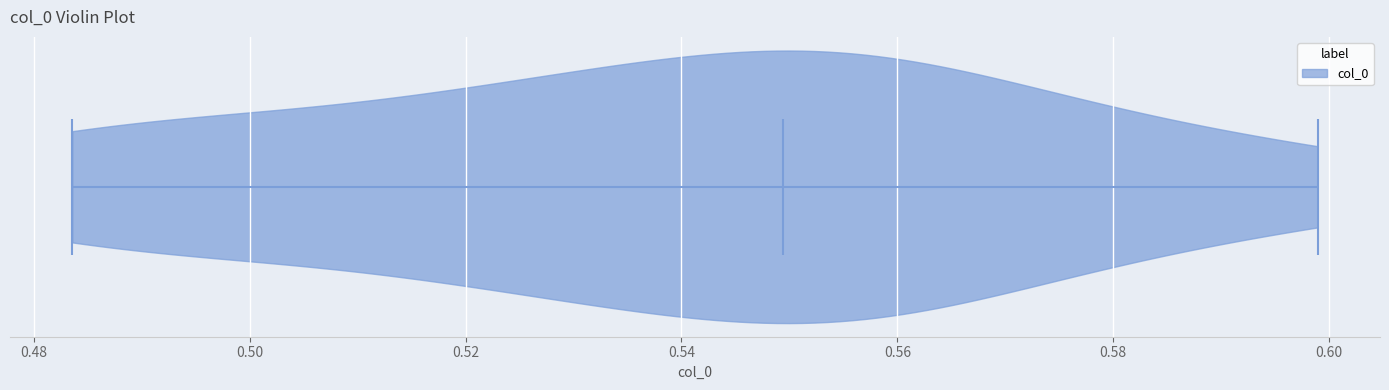

Where does the median line of the violin sit on the x-axis? The values are not printed on the chart, so give them approximately, as read against the axis.

0.550